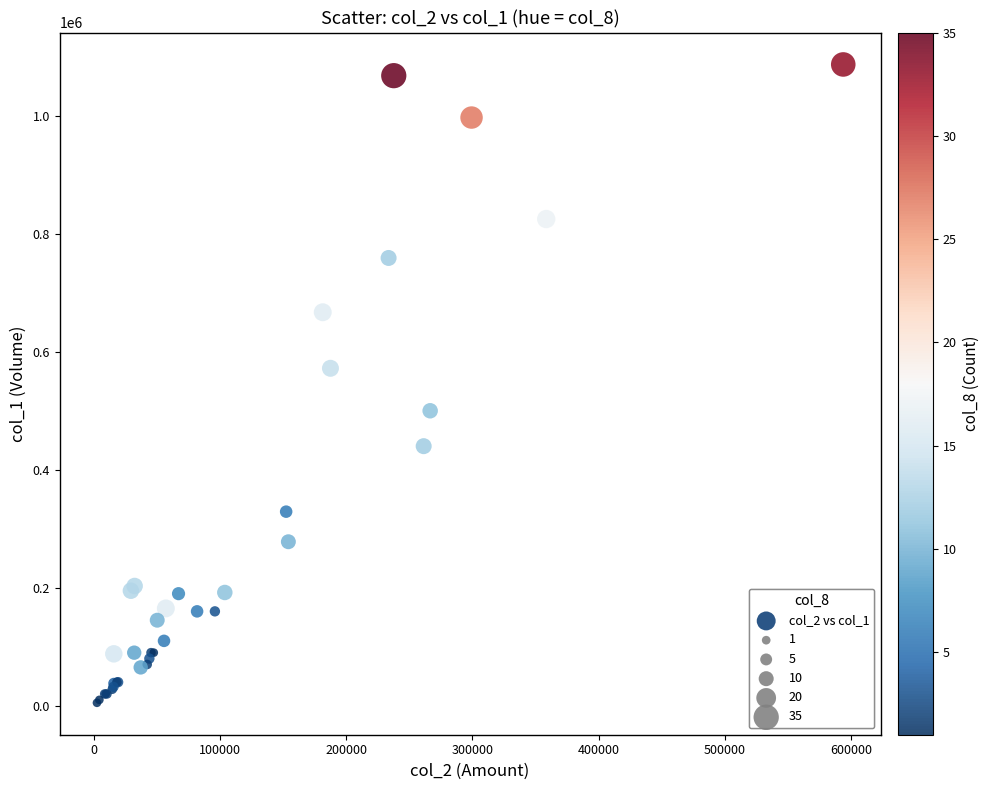

What Y value in the scatter plot is closest to 546000?

572000